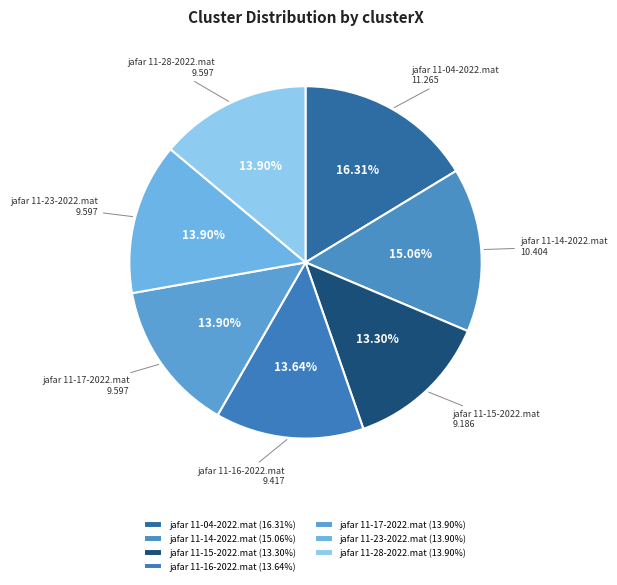

To the nearest percent, what is the combined percentage of jafar 11-23-2022.mat and jafar 11-15-2022.mat?

27%